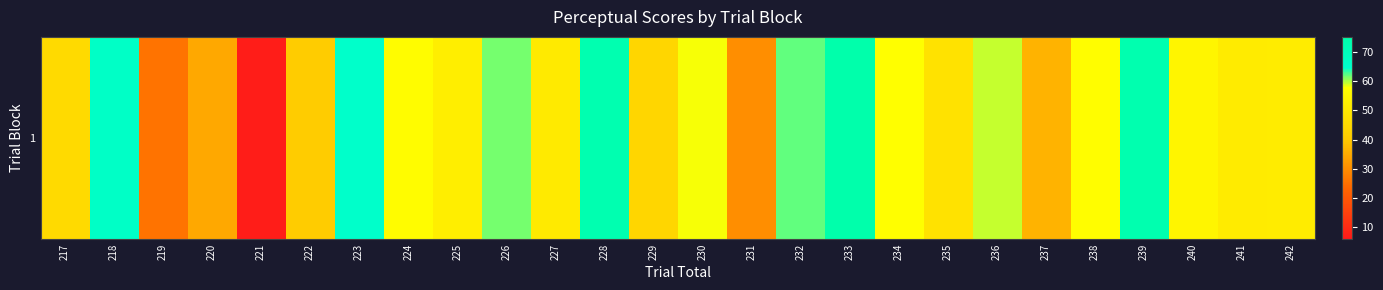

What is the ratio of the value at 238 to the value at 241?

1.1